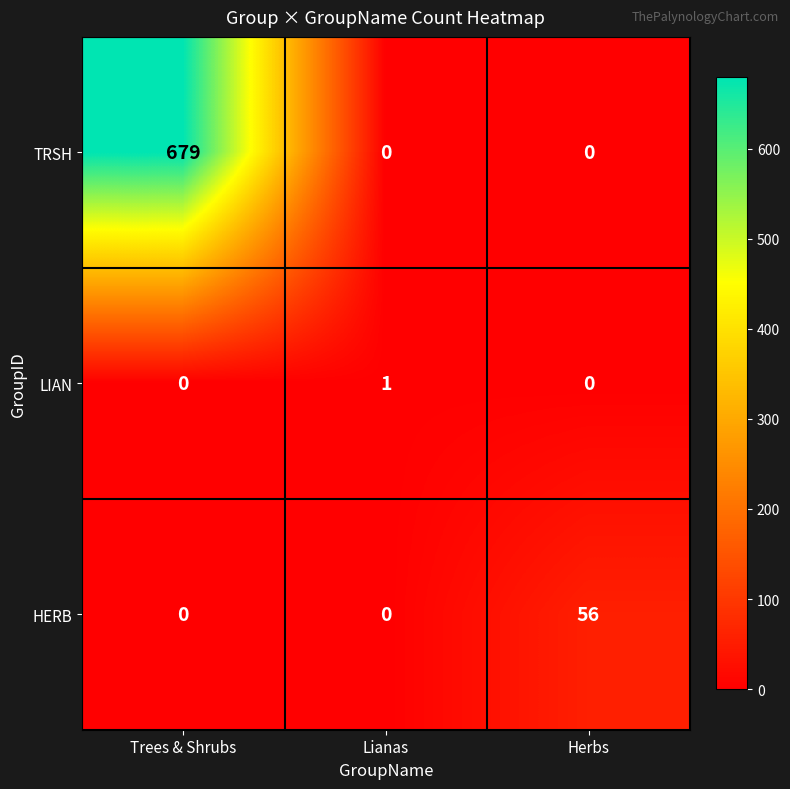

At which category does the chart reach its peak across all series?

Trees & Shrubs